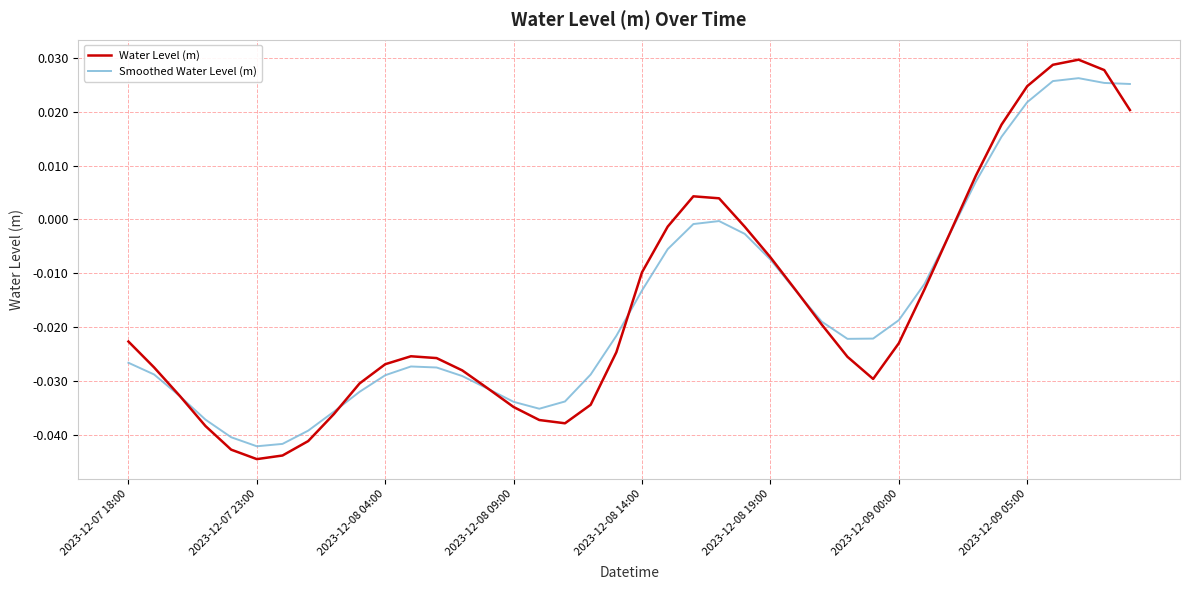

Rank the series by their maximum value, from highest to lowest.

Water Level (m), Smoothed Water Level (m)